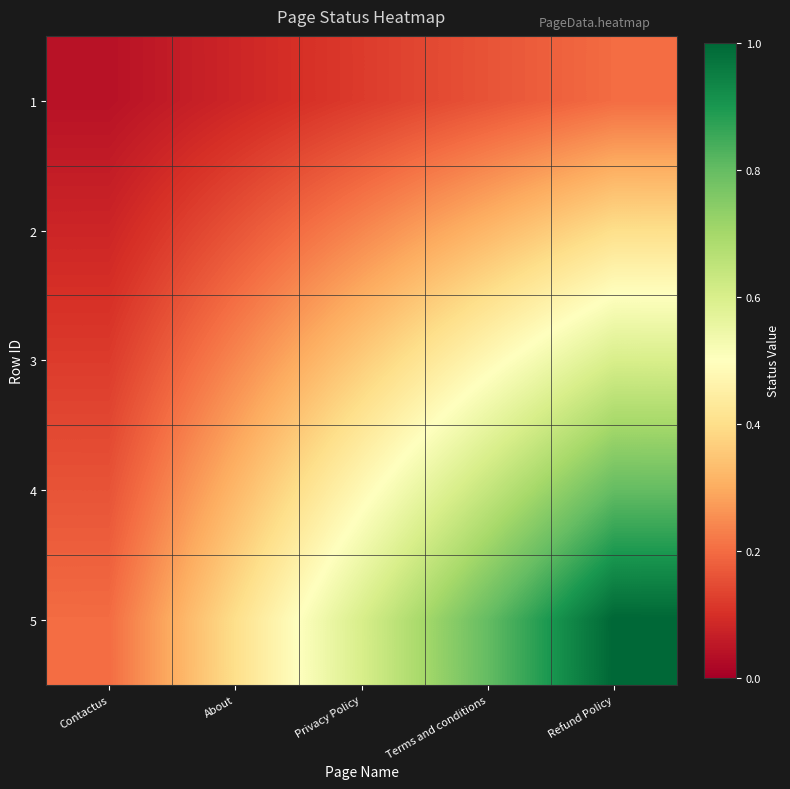

At which category does the chart reach its minimum across all series?

Contactus